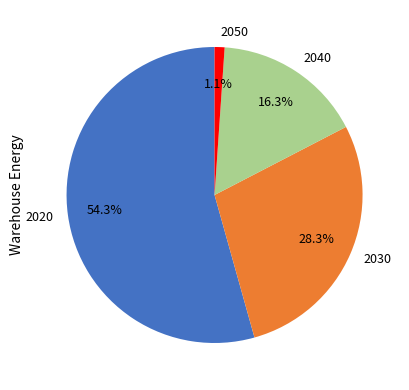

What percentage is the 2040 slice, to the nearest percent?

16%